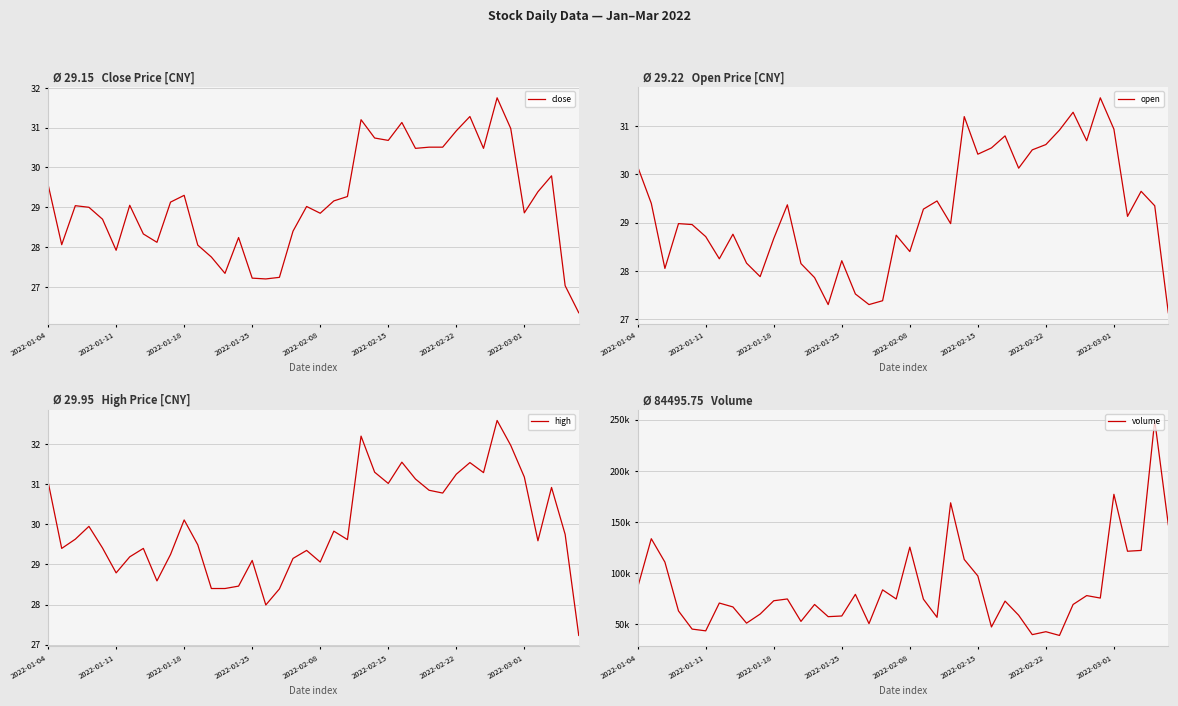

At which category does the chart reach its minimum across all series?

39